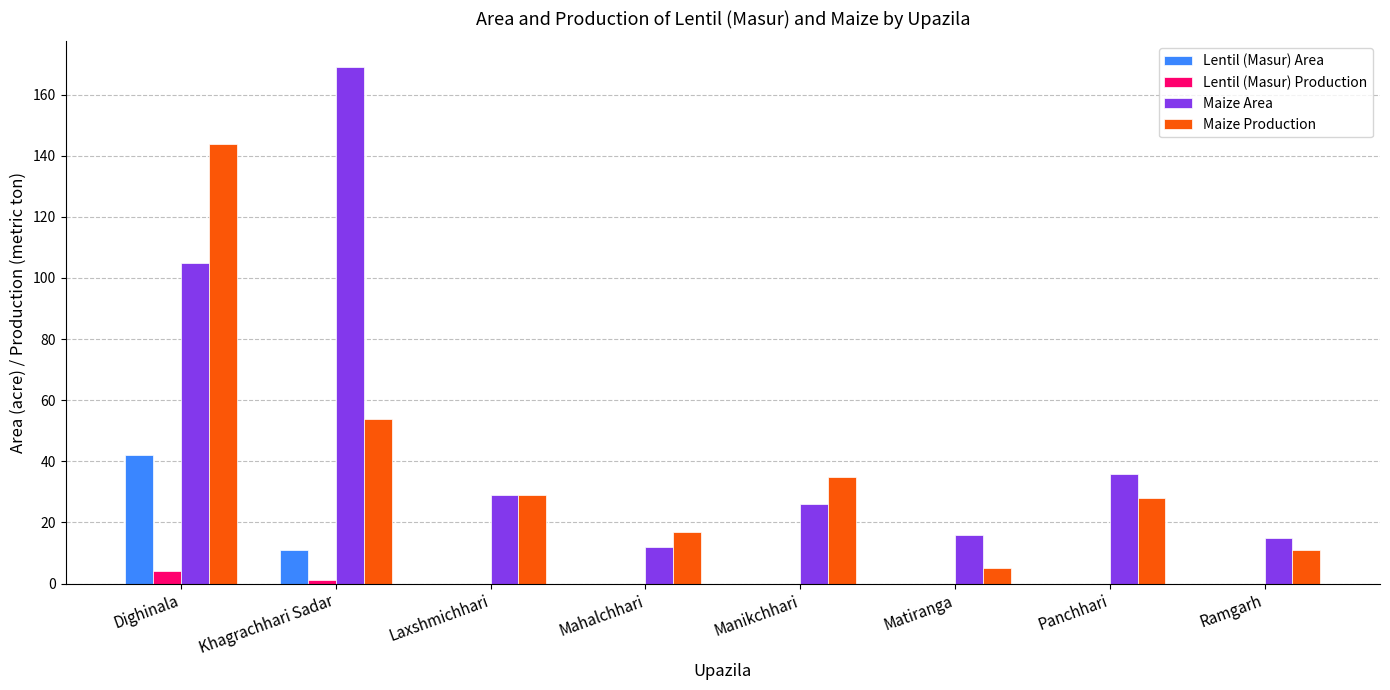

The value of Maize Production at Mahalchhari is 17. True or false?

True